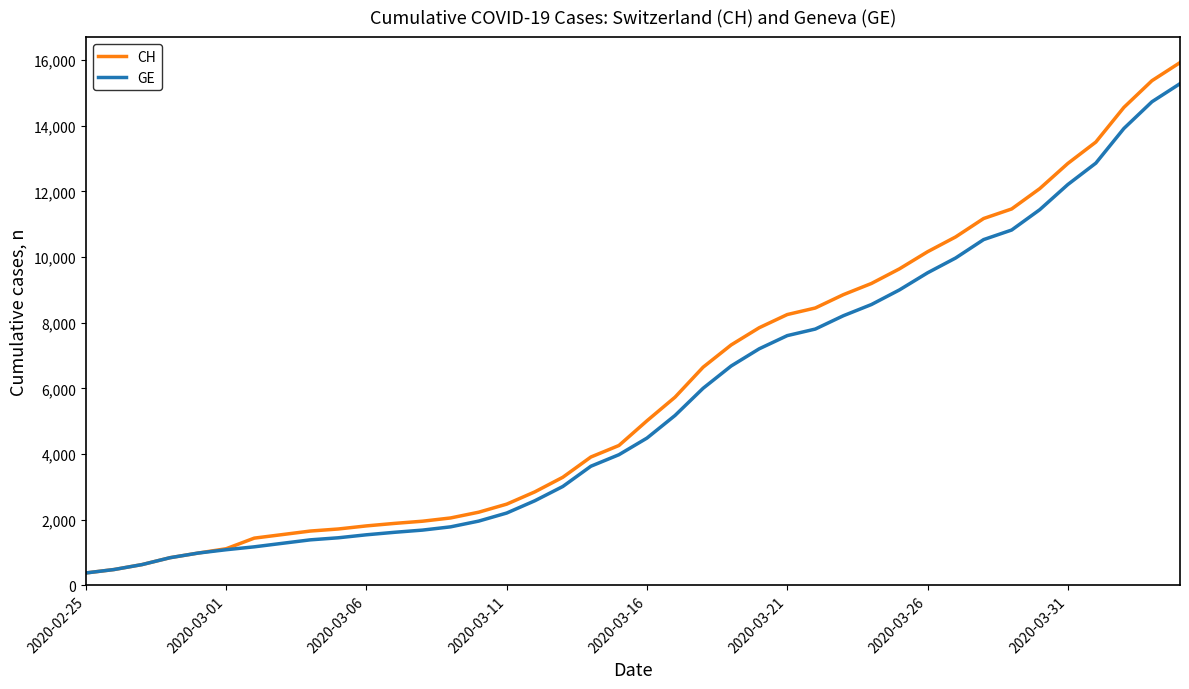

How many lines are shown in the chart?

2